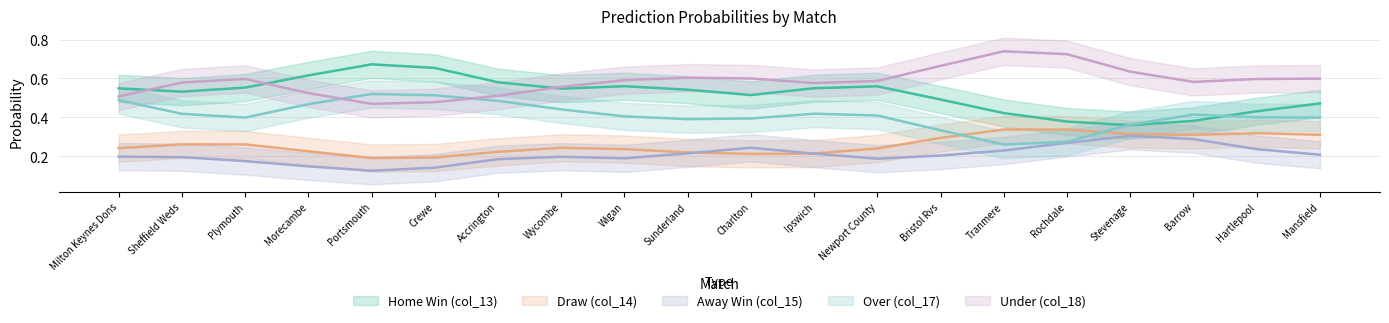

Which series ends up on top after the final intersection of Over (col_17) and Away Win (col_15)?

Over (col_17)